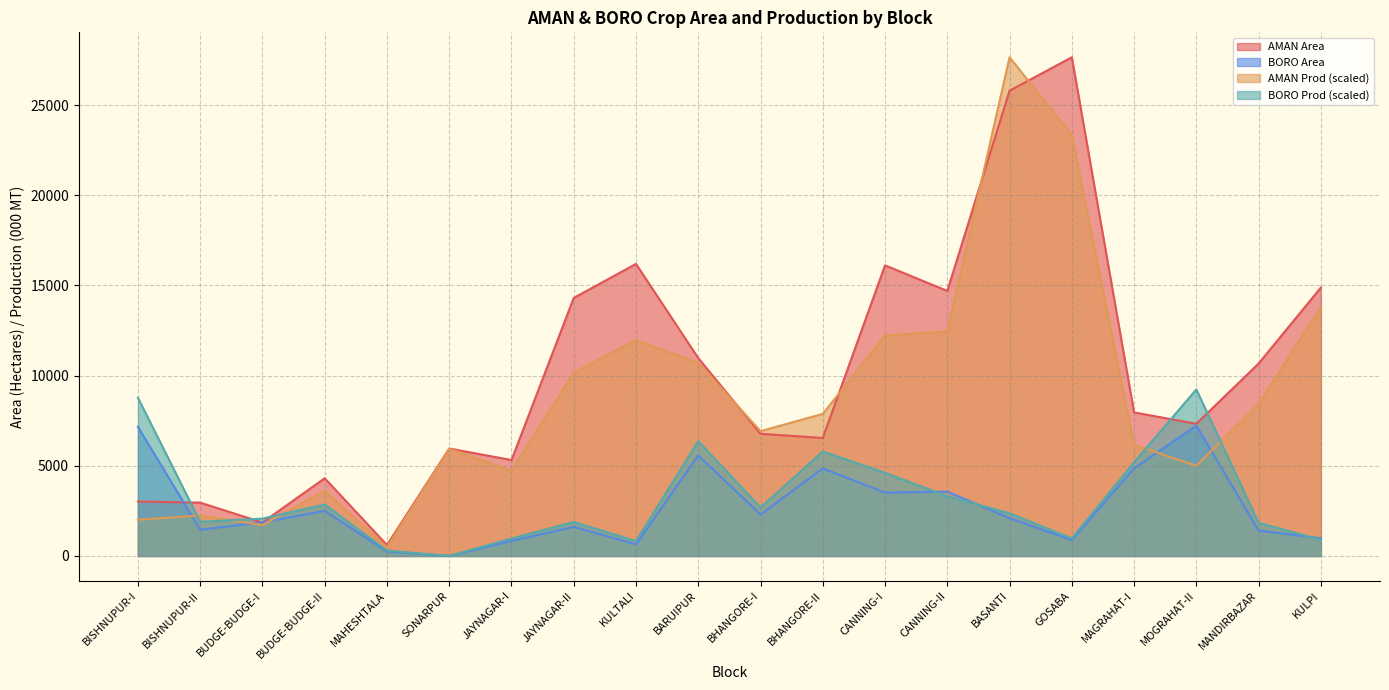

What is the label of the 13th point from the left?

CANNING-I